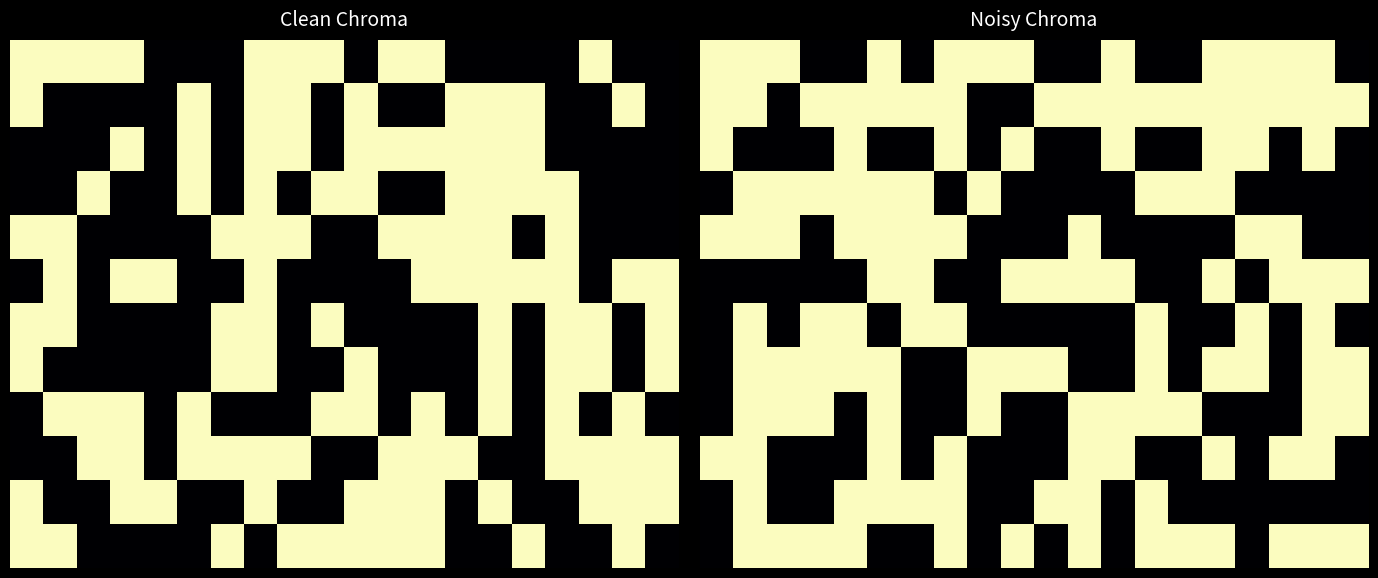

Between 2 and 8, which is larger?

2